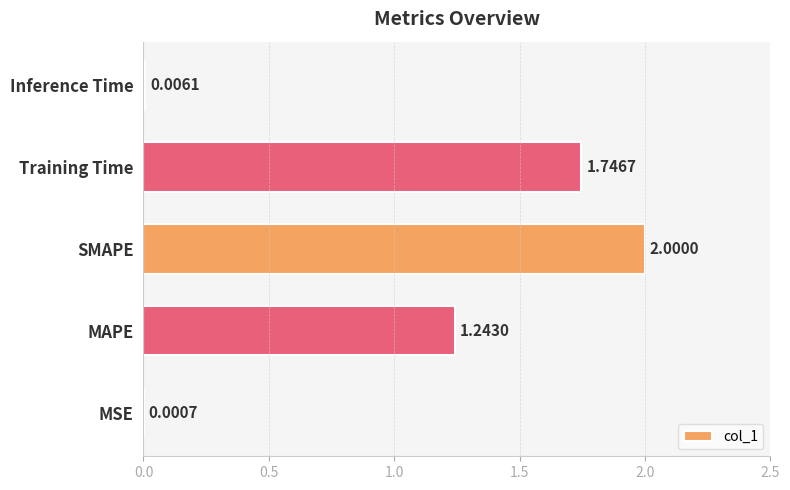

What is the sum of all values?

5.0